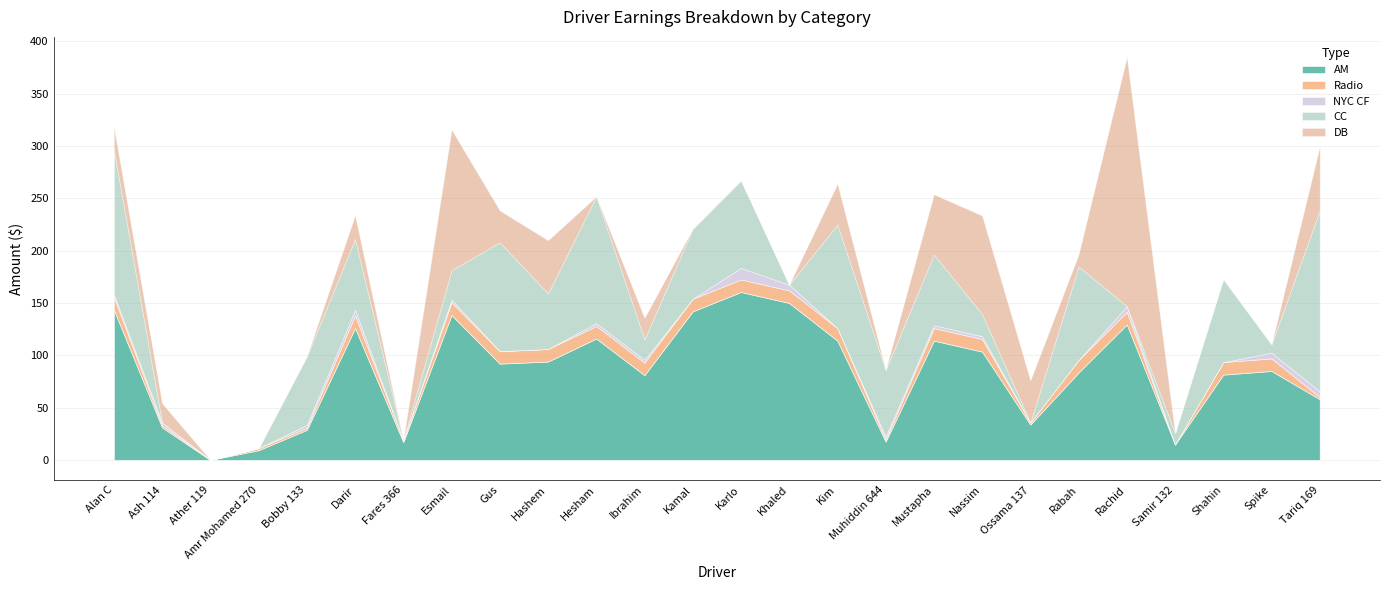

Which series has the largest range (max minus min)?

DB